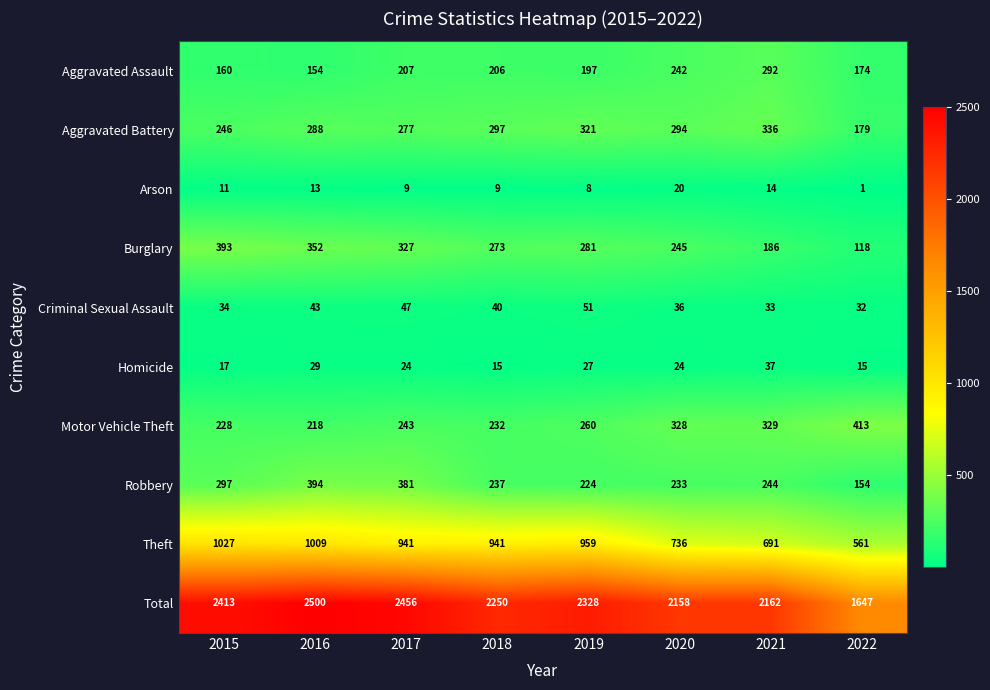

List the labels in order of Aggravated Battery value, largest first.

2021, 2019, 2018, 2020, 2016, 2017, 2015, 2022